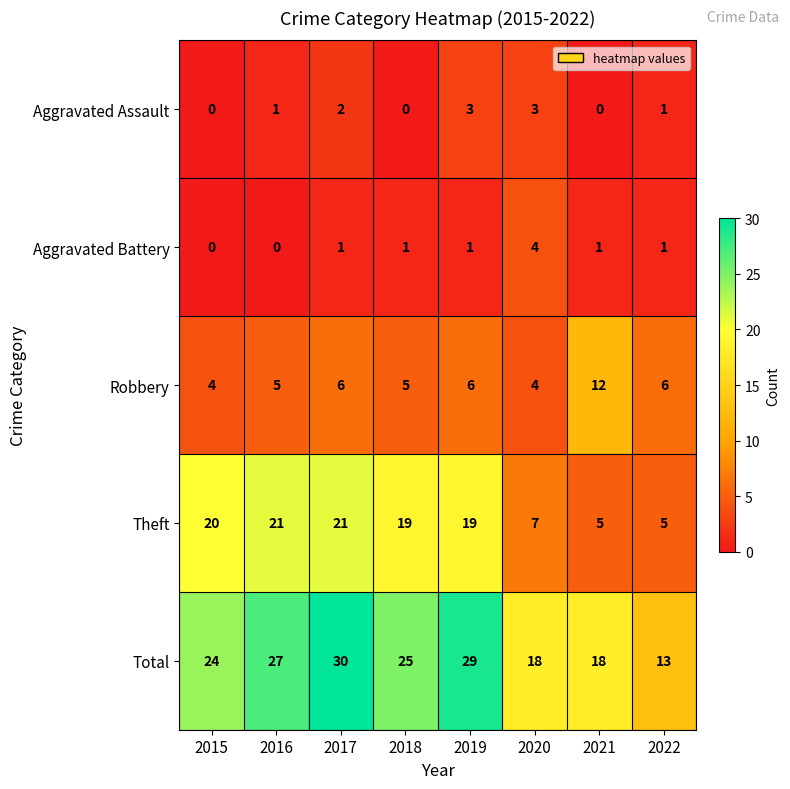

Rank the series by their maximum value, from lowest to highest.

Aggravated Assault, Aggravated Battery, Robbery, Theft, Total